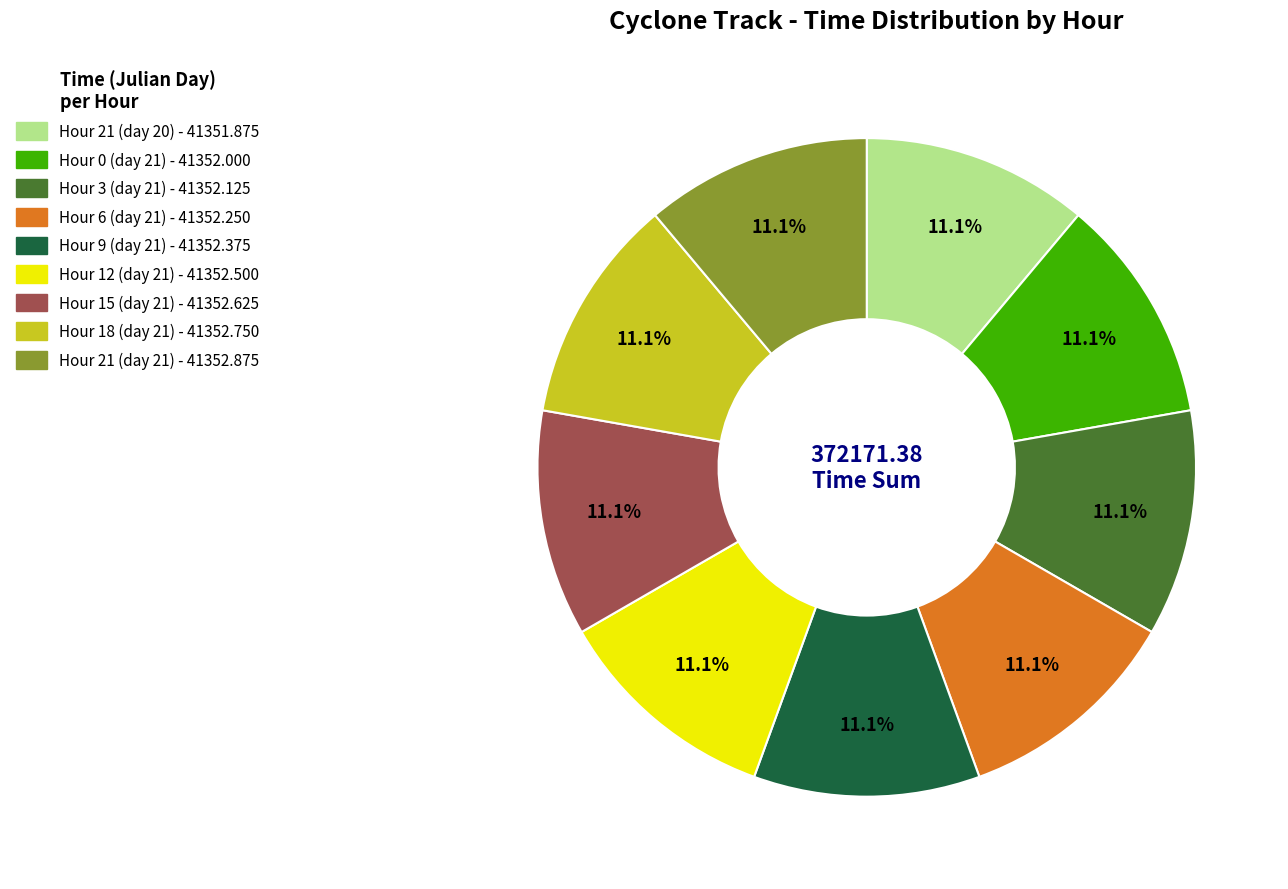

What portion of the pie excludes Hour 0 (day 21)?

88.9%